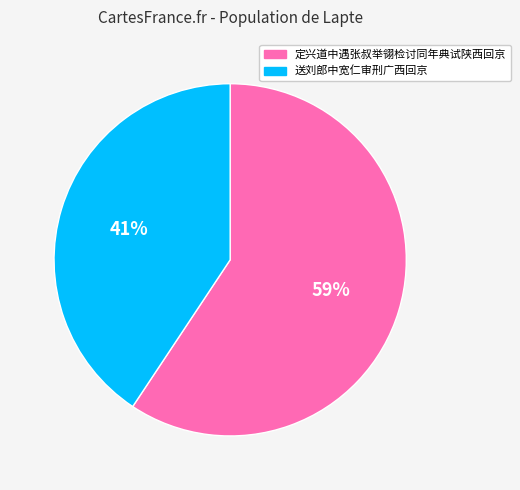

Which slice represents more than half of the pie?

定兴道中遇张叔举翎检讨同年典试陕西回京